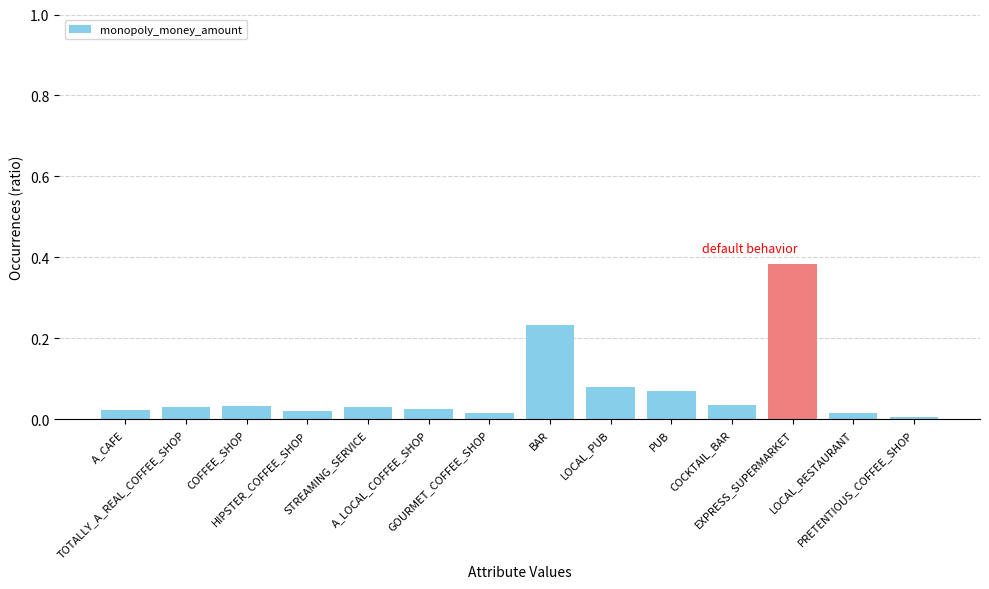

What is the sum of all values?

1.0